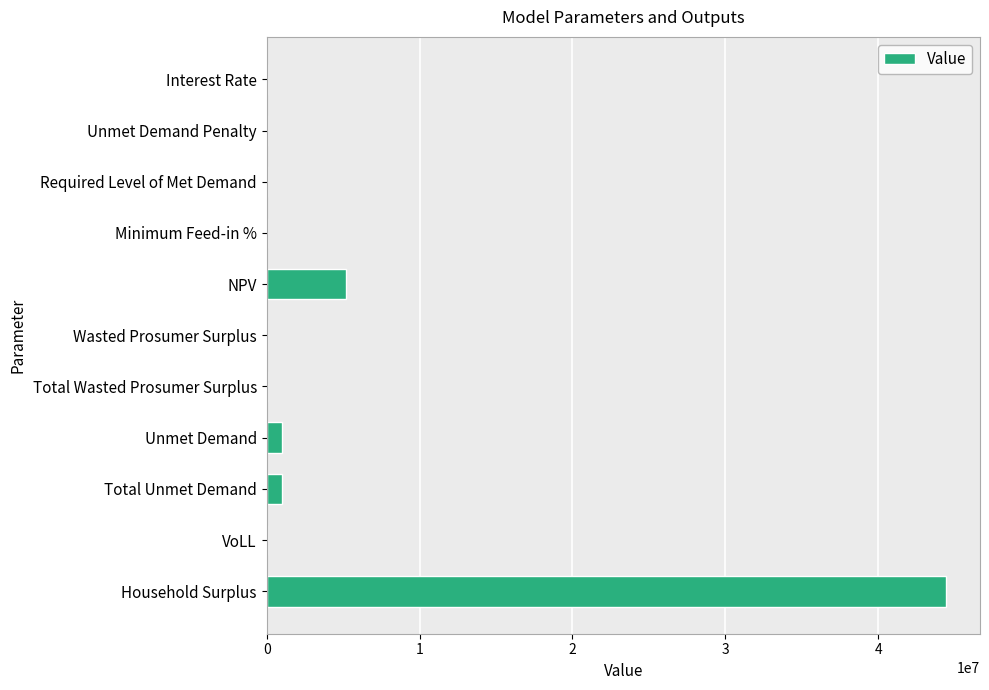

Between Unmet Demand and Unmet Demand Penalty, which is larger?

Unmet Demand